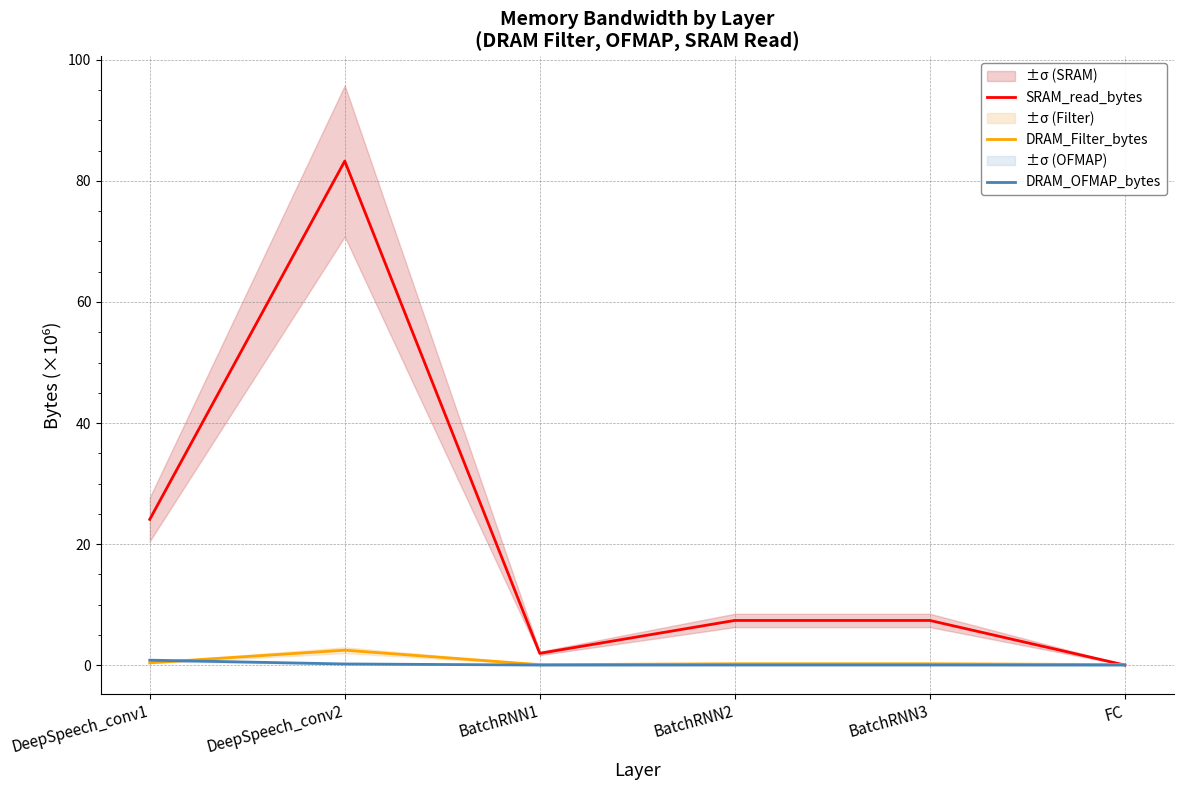

In DRAM_Filter_bytes, how many points are lower than both neighbors (excluding endpoints)?

1